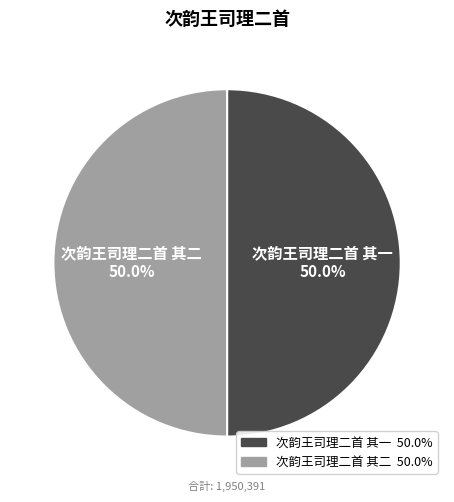

What percentage is NOT represented by 次韵王司理二首 其一?

50.0%